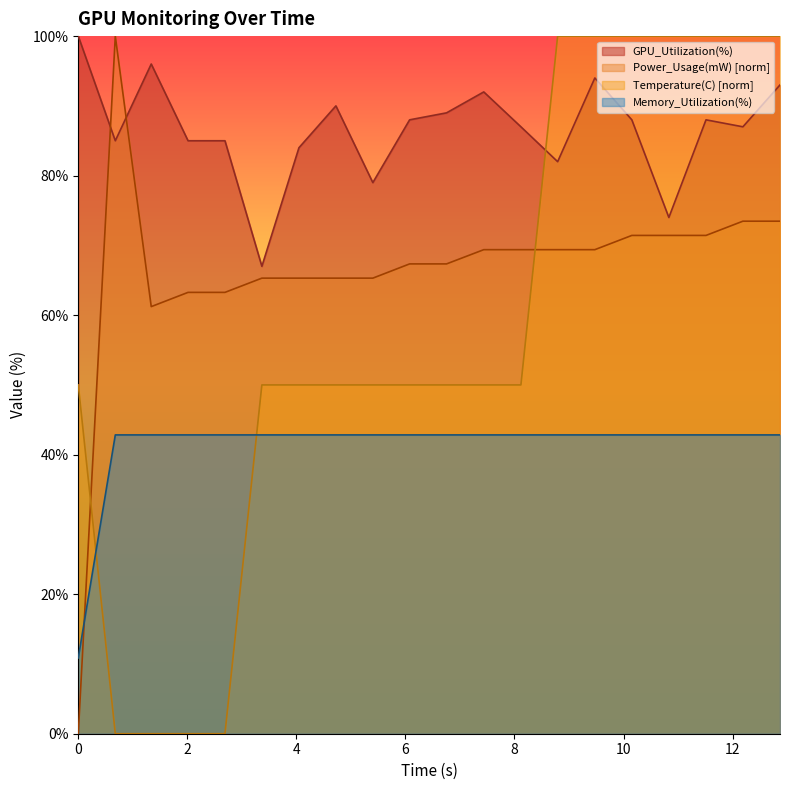

True or false: Temperature(C) has more than 0 points higher than both neighbors.

False